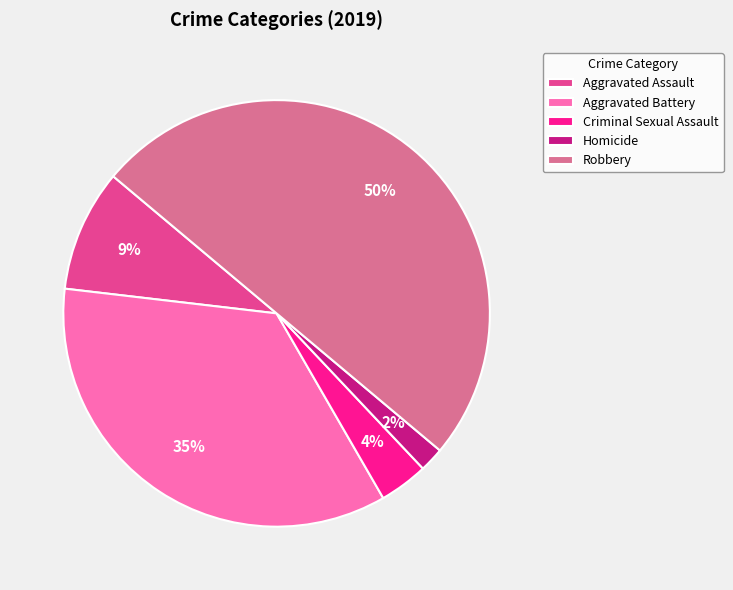

Is the sum of Criminal Sexual Assault and Homicide greater than half?

No